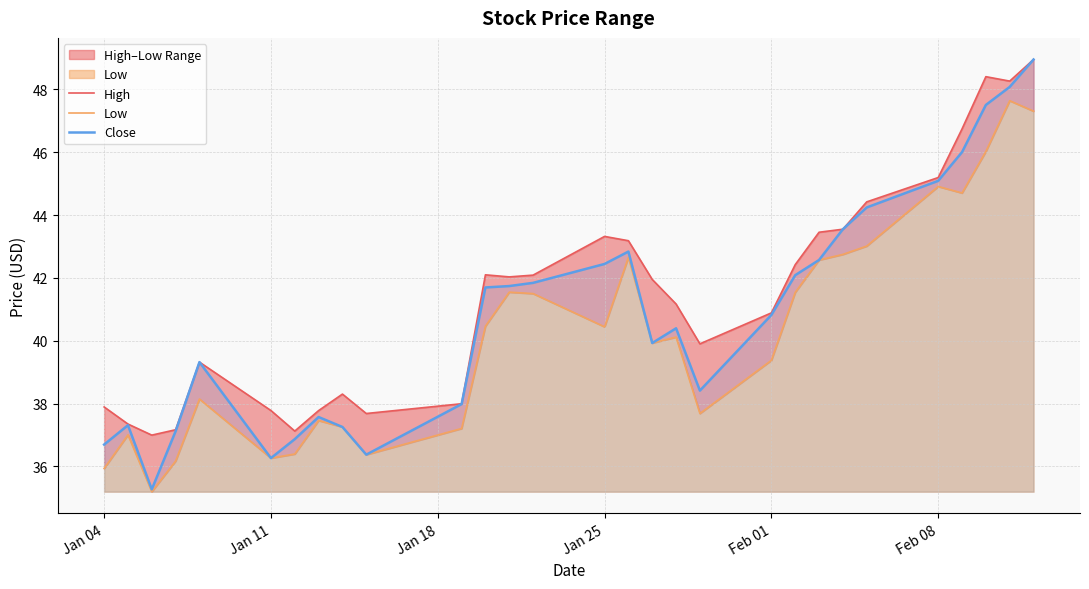

Is it true that Close equals 36.3 at Jan 11?

True